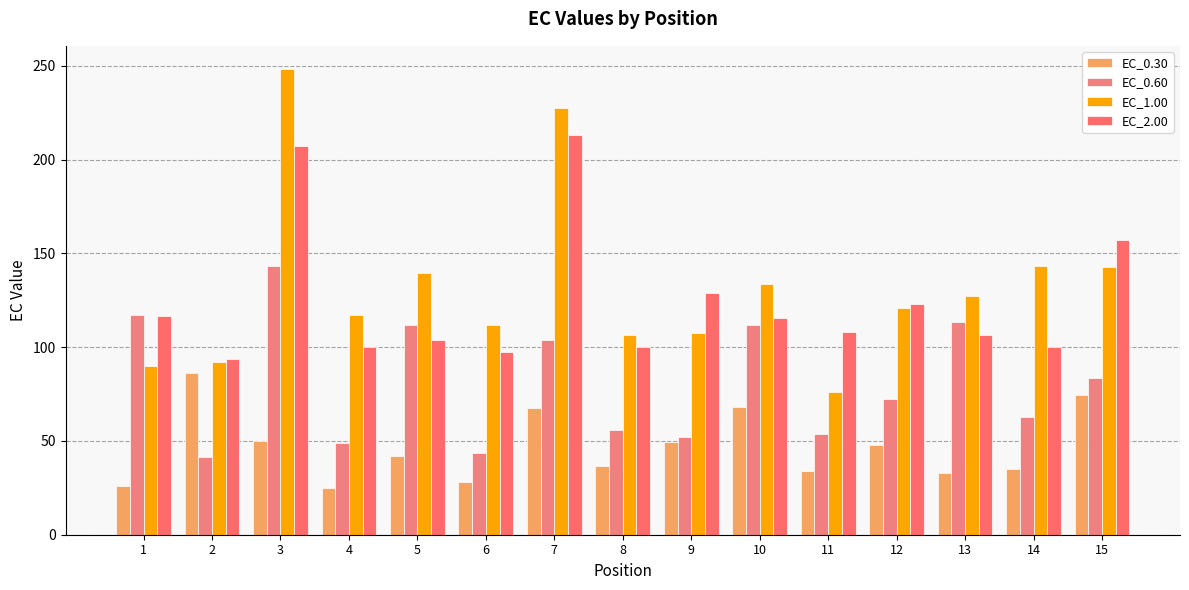

What are all the series names shown in the legend?

EC_0.30, EC_0.60, EC_1.00, EC_2.00